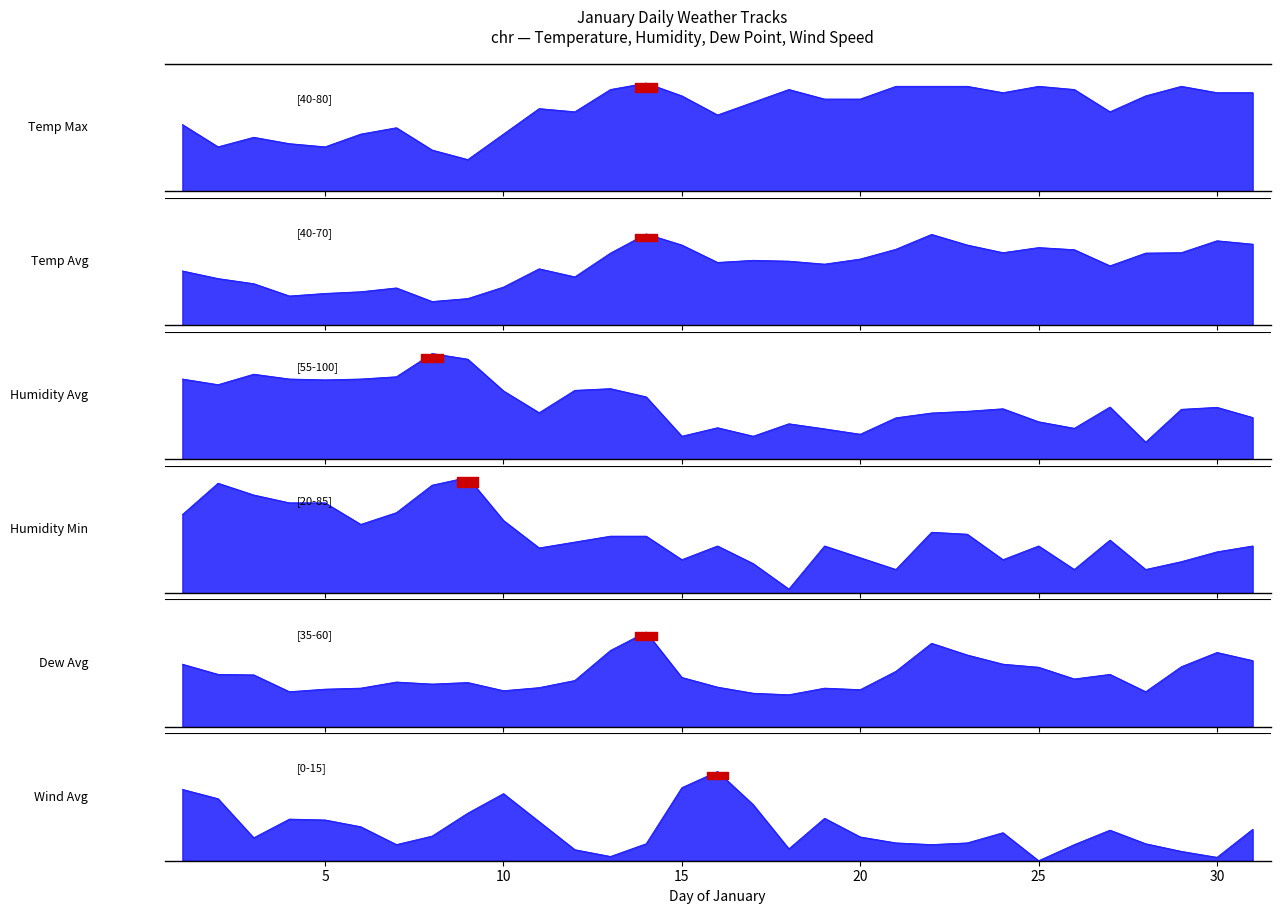

Does the chart display data point markers on the line(s)?

No